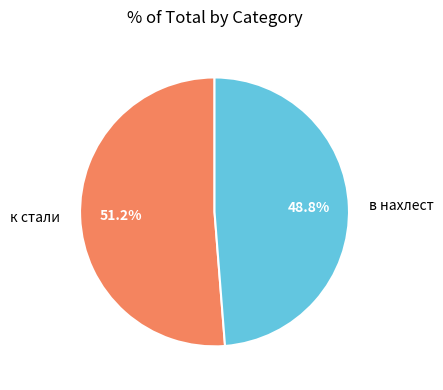

To the nearest percent, what is the difference between the в нахлест and к стали slice percentages?

2%